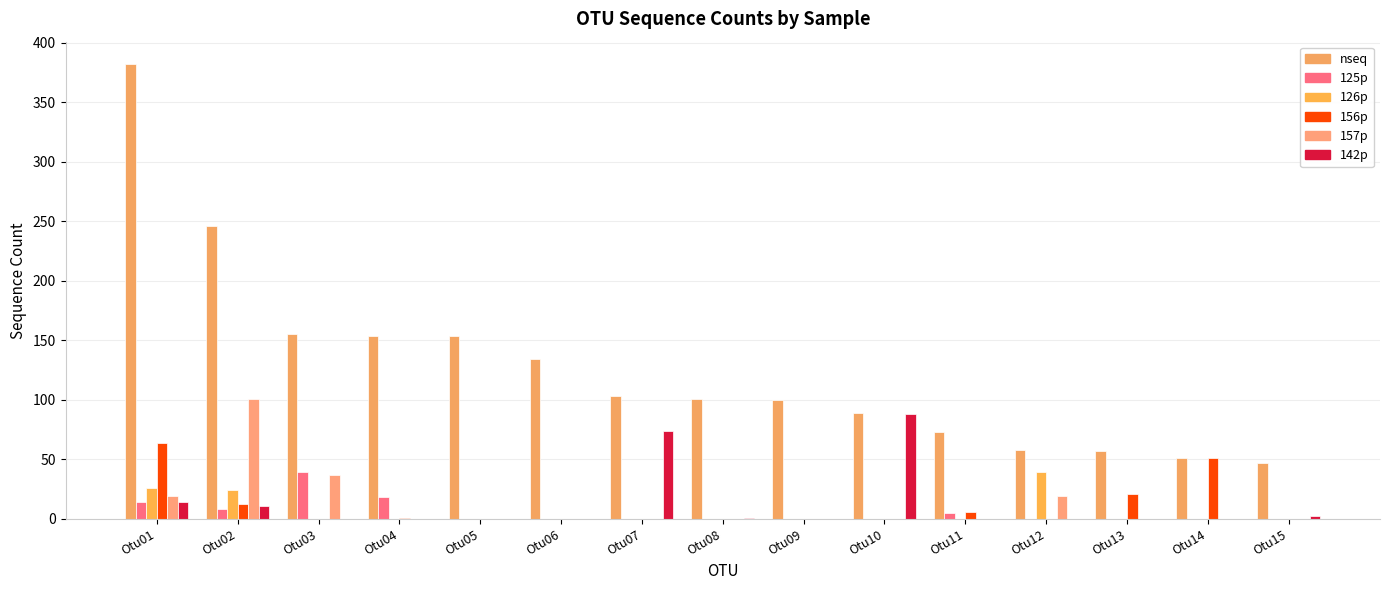

What are all the series names shown in the legend?

nseq, 125p, 126p, 156p, 157p, 142p